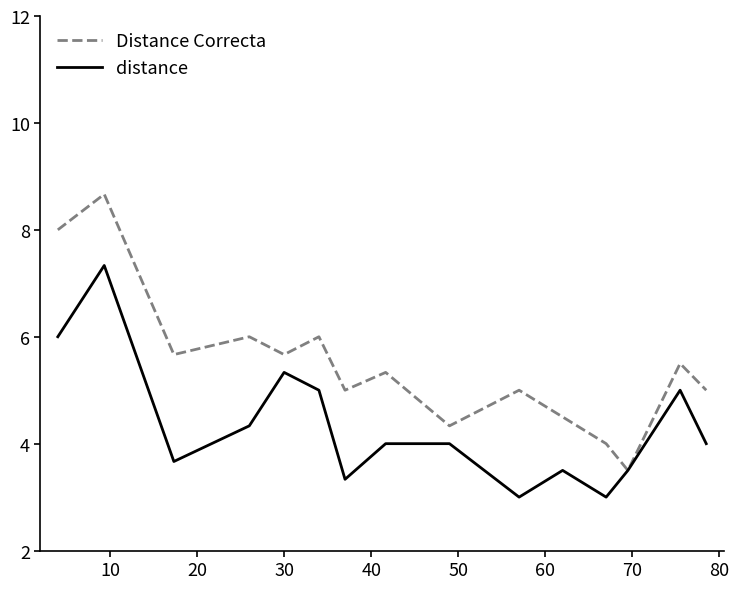

Which series has the largest range (max minus min)?

Distance Correcta